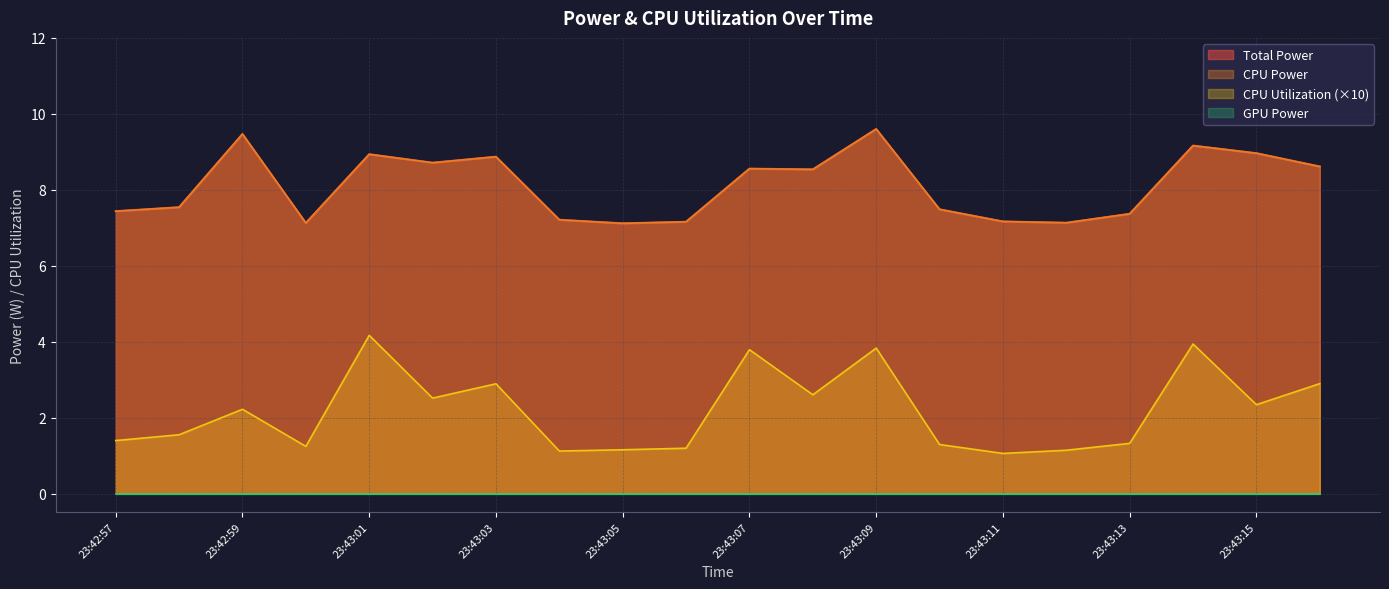

Is it true that Total Power equals 8.6 at 23:43:07?

True